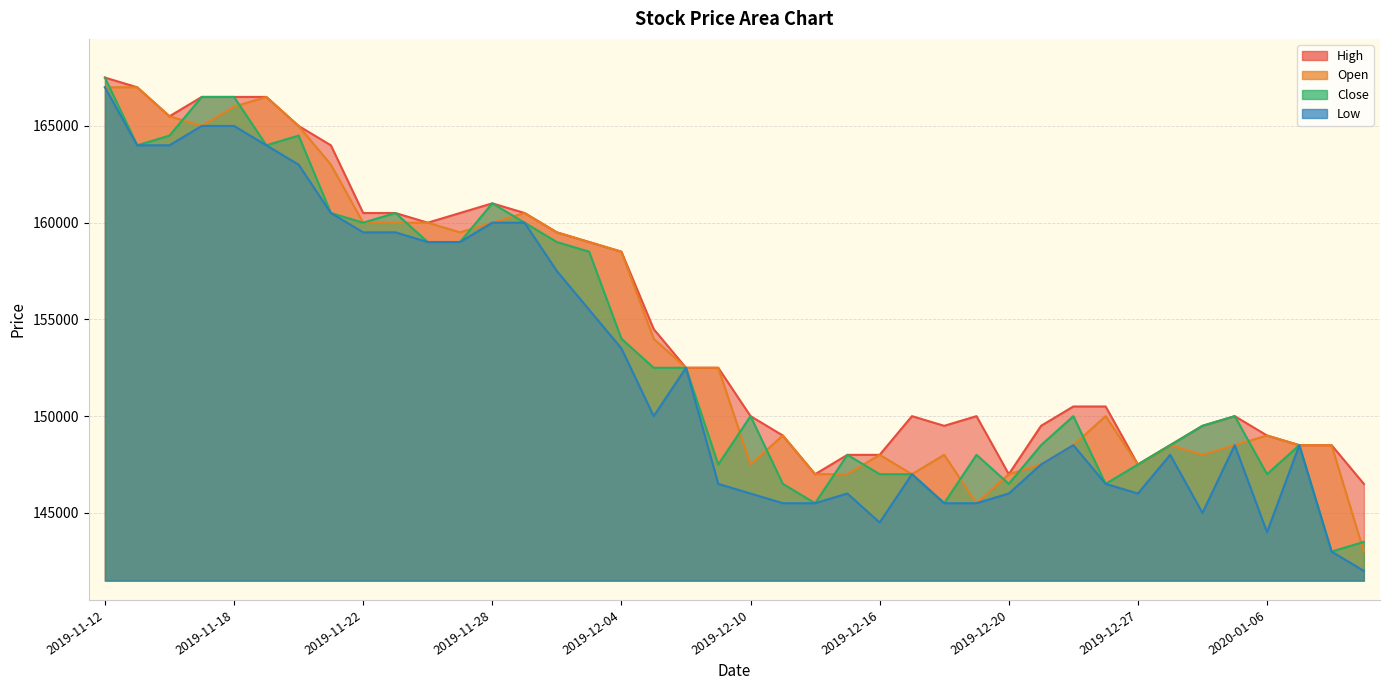

True or false: High and Close intersect in this chart.

False